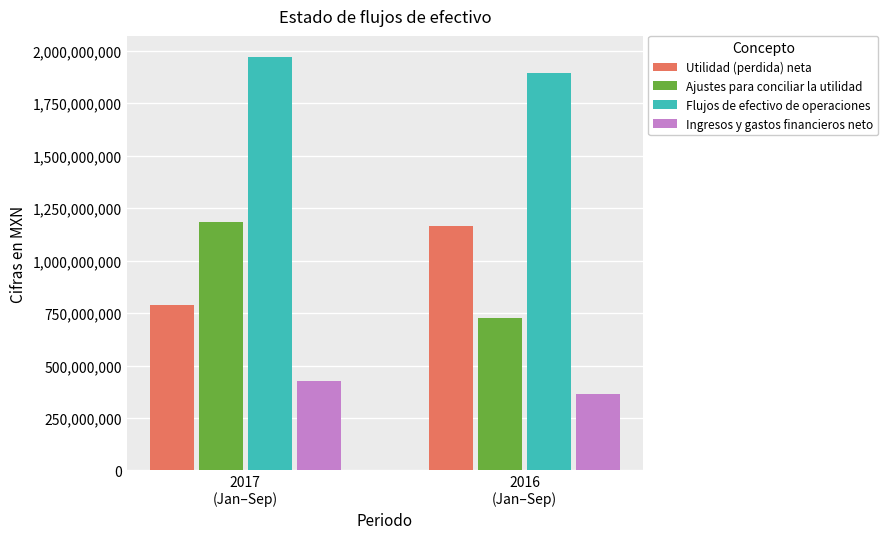

List the labels in order of Ingresos y gastos financieros neto value, smallest first.

2016
(Jan–Sep), 2017
(Jan–Sep)